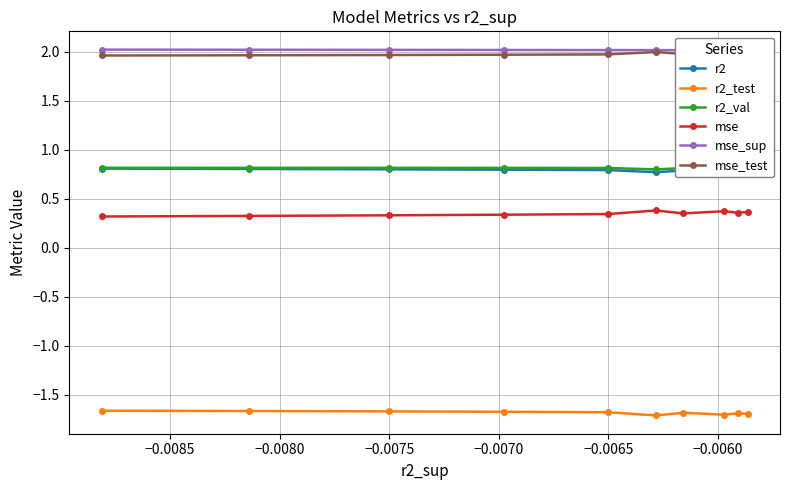

The value of r2_val at 9 is 1.2. True or false?

False